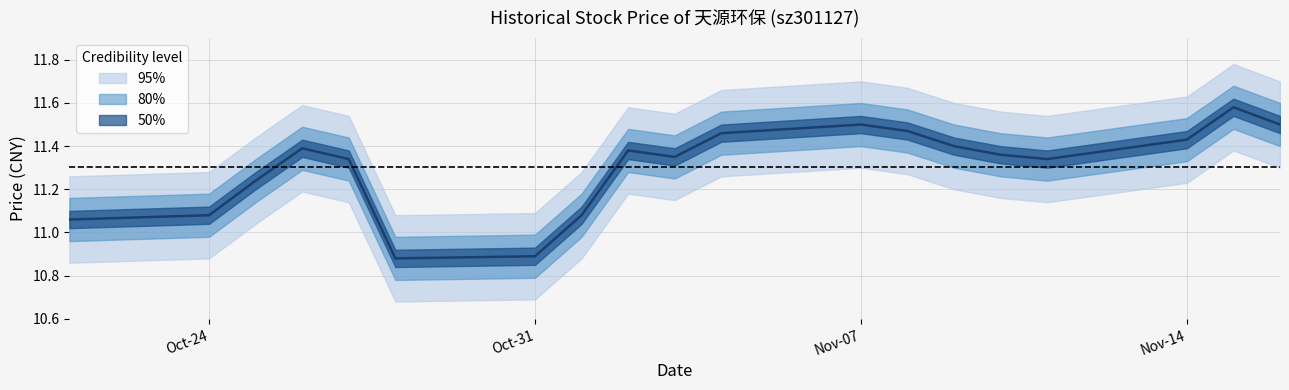

Count the number of categories in the chart.

19